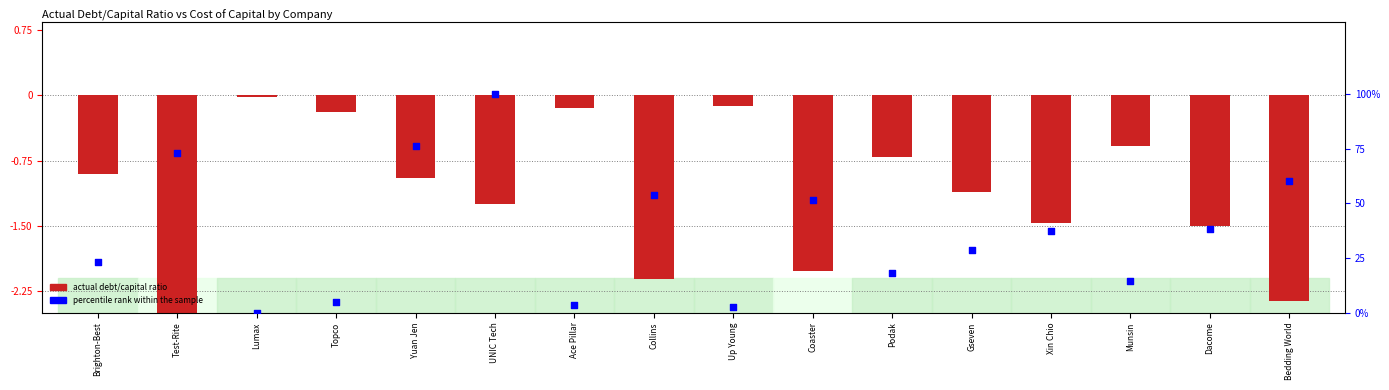

Which series has the widest spread of Y values?

percentile rank within the sample